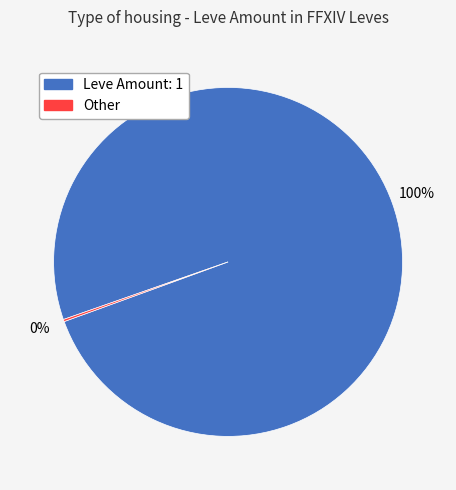

To the nearest percent, what is the average slice percentage?

50%